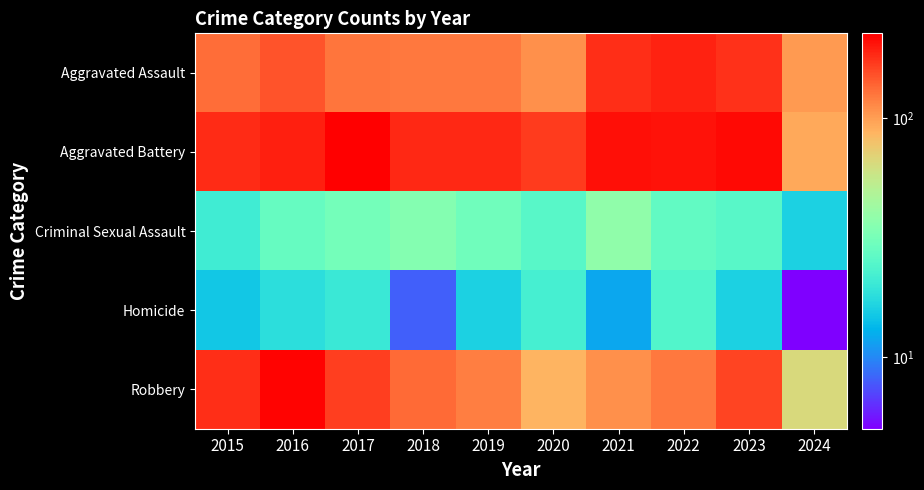

What is the difference between the highest and lowest values at 2015?

168